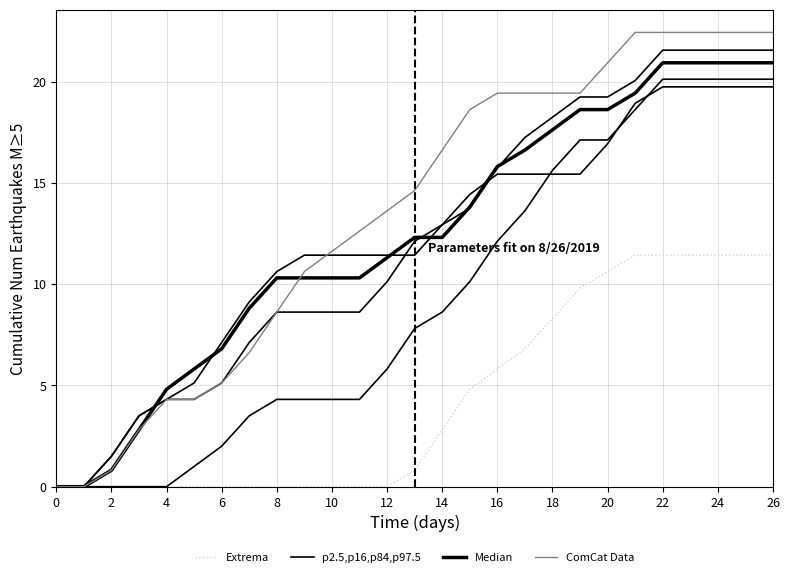

At which category does the chart reach its peak across all series?

21